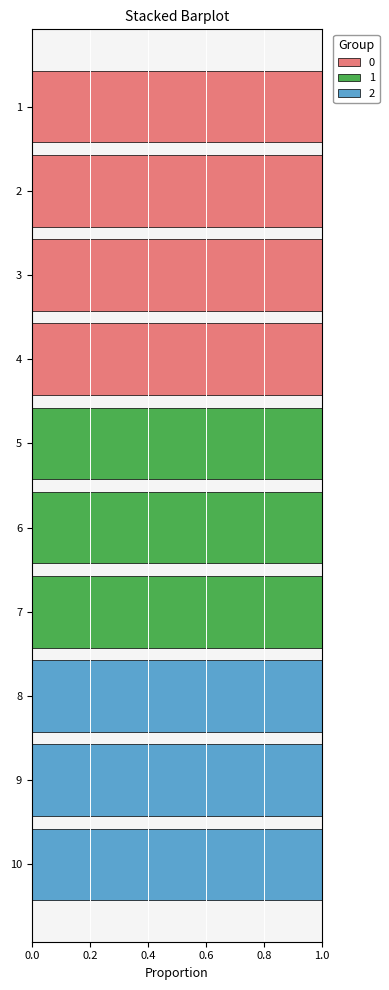

Is it true that 0 equals 0 at 7?

True